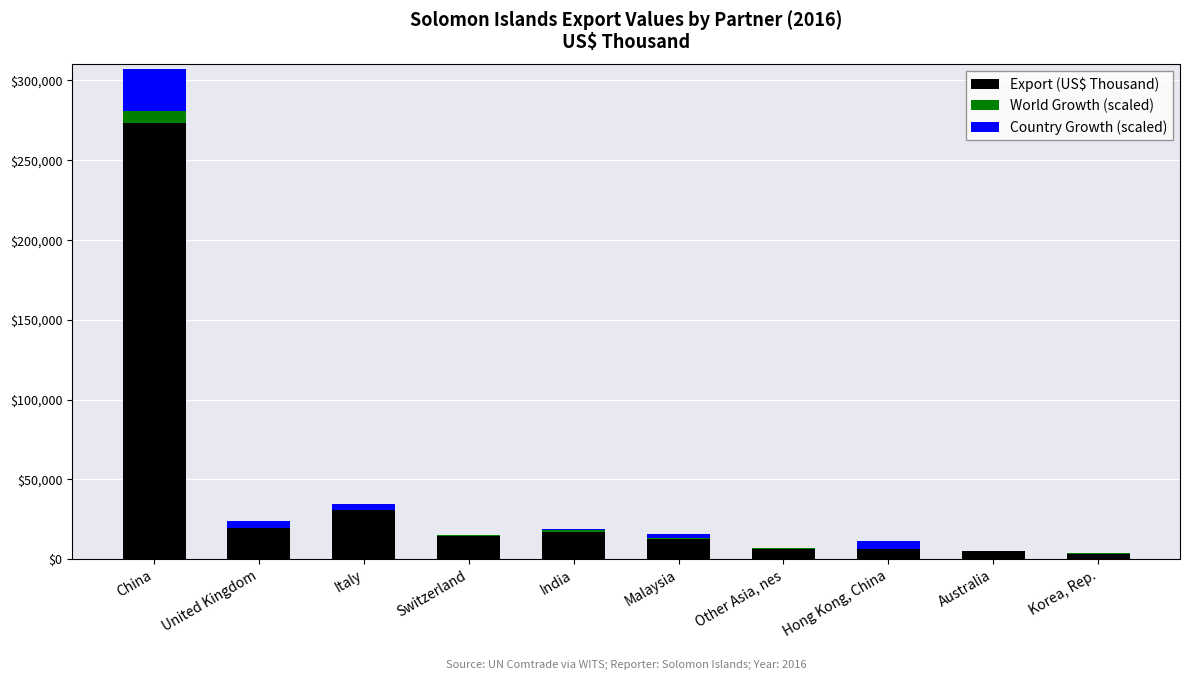

What is the maximum value for Export (US$ Thousand)?

273317.9